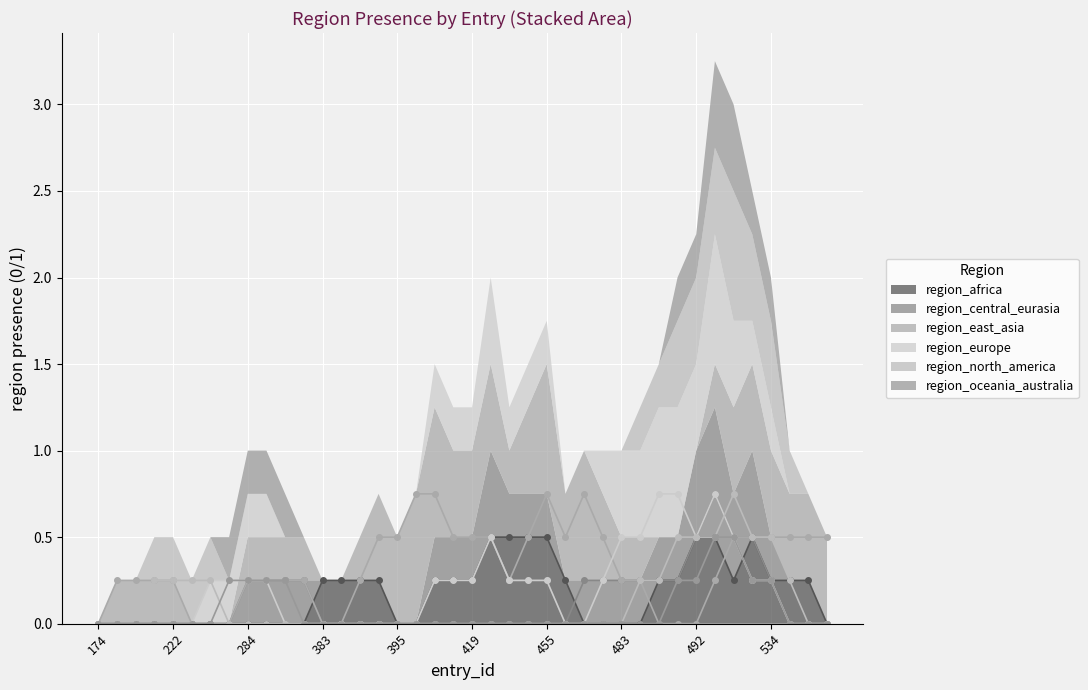

The value of region_north_america at 420 is 0. True or false?

False